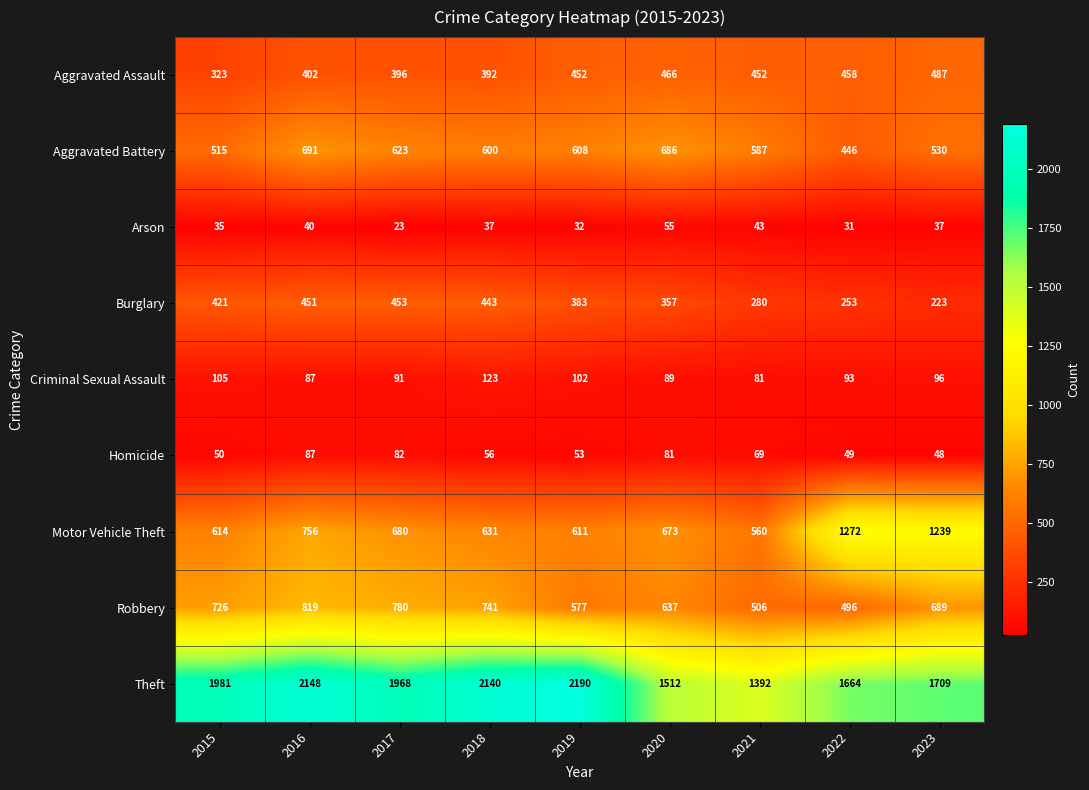

Rank the series by their maximum value, from highest to lowest.

Theft, Motor Vehicle Theft, Robbery, Aggravated Battery, Aggravated Assault, Burglary, Criminal Sexual Assault, Homicide, Arson